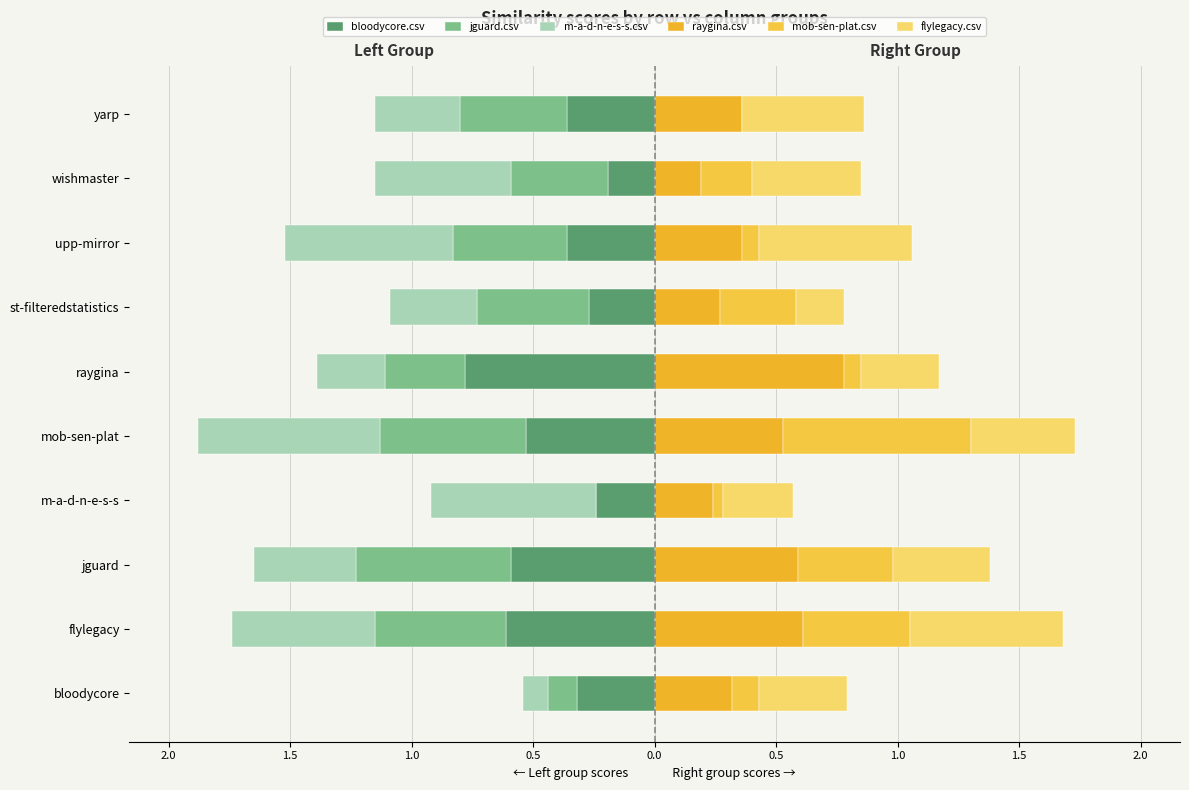

What is the maximum value shown in the chart?

0.8